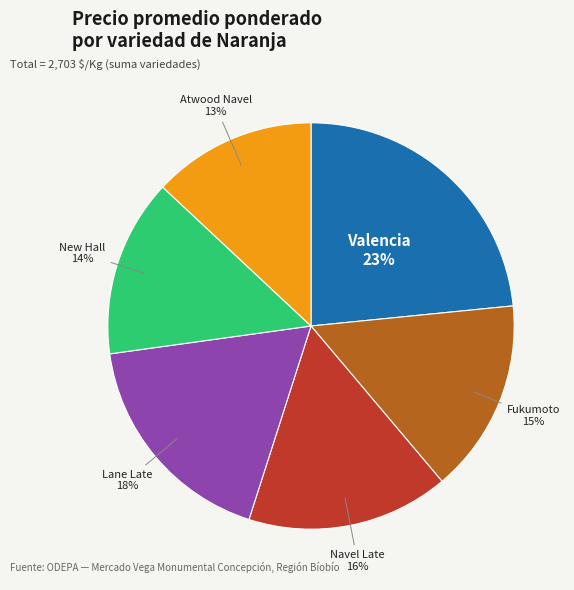

Does Navel Late represent more than half of the total?

No